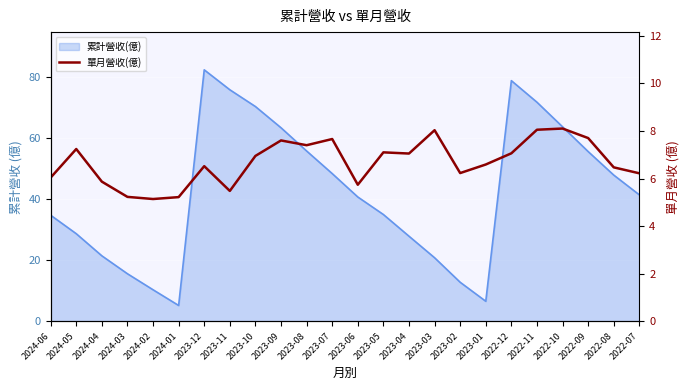

What is the average value?

6.7